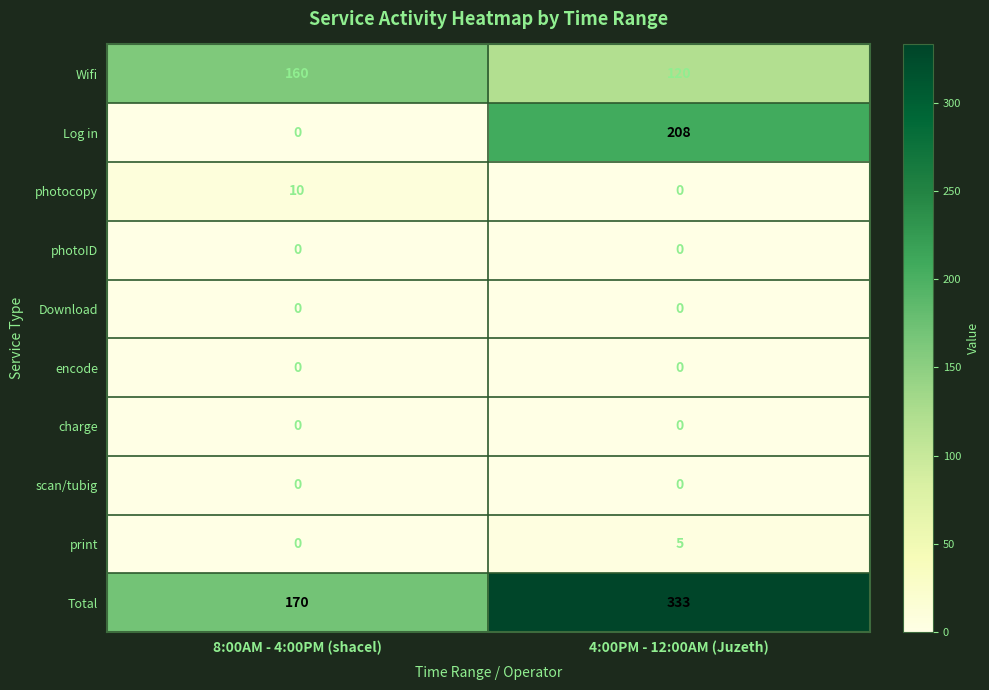

Reading left to right, transcribe all the data shown in this chart.

Wifi: 8:00AM - 4:00PM (shacel)=160	4:00PM - 12:00AM (Juzeth)=120
Log in: 8:00AM - 4:00PM (shacel)=0	4:00PM - 12:00AM (Juzeth)=208
photocopy: 8:00AM - 4:00PM (shacel)=10	4:00PM - 12:00AM (Juzeth)=0
photoID: 8:00AM - 4:00PM (shacel)=0	4:00PM - 12:00AM (Juzeth)=0
Download: 8:00AM - 4:00PM (shacel)=0	4:00PM - 12:00AM (Juzeth)=0
encode: 8:00AM - 4:00PM (shacel)=0	4:00PM - 12:00AM (Juzeth)=0
charge: 8:00AM - 4:00PM (shacel)=0	4:00PM - 12:00AM (Juzeth)=0
scan/tubig: 8:00AM - 4:00PM (shacel)=0	4:00PM - 12:00AM (Juzeth)=0
print: 8:00AM - 4:00PM (shacel)=0	4:00PM - 12:00AM (Juzeth)=5
Total: 8:00AM - 4:00PM (shacel)=170	4:00PM - 12:00AM (Juzeth)=333